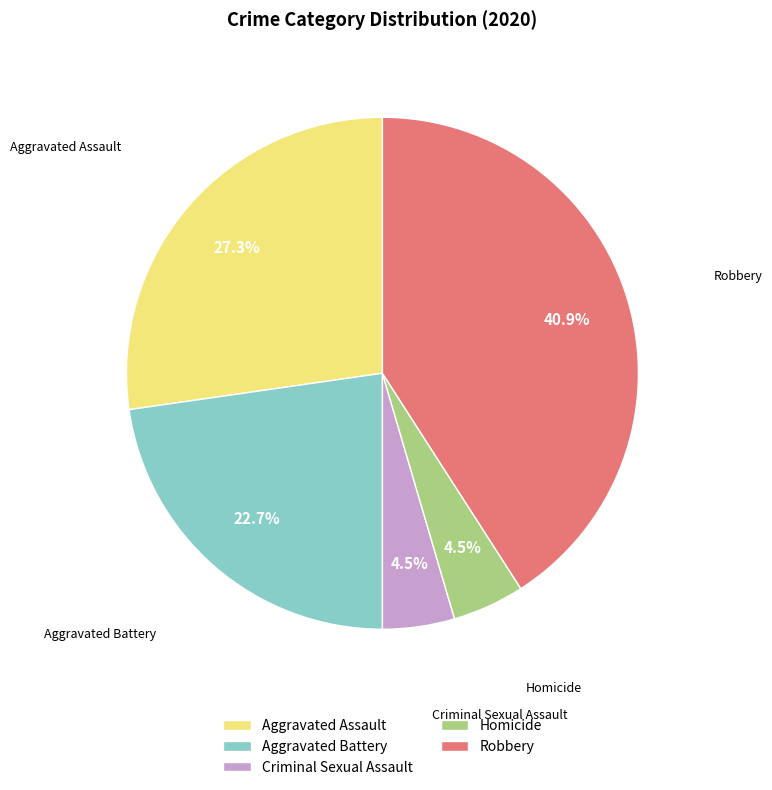

Which has a higher value, Robbery or Aggravated Assault?

Robbery